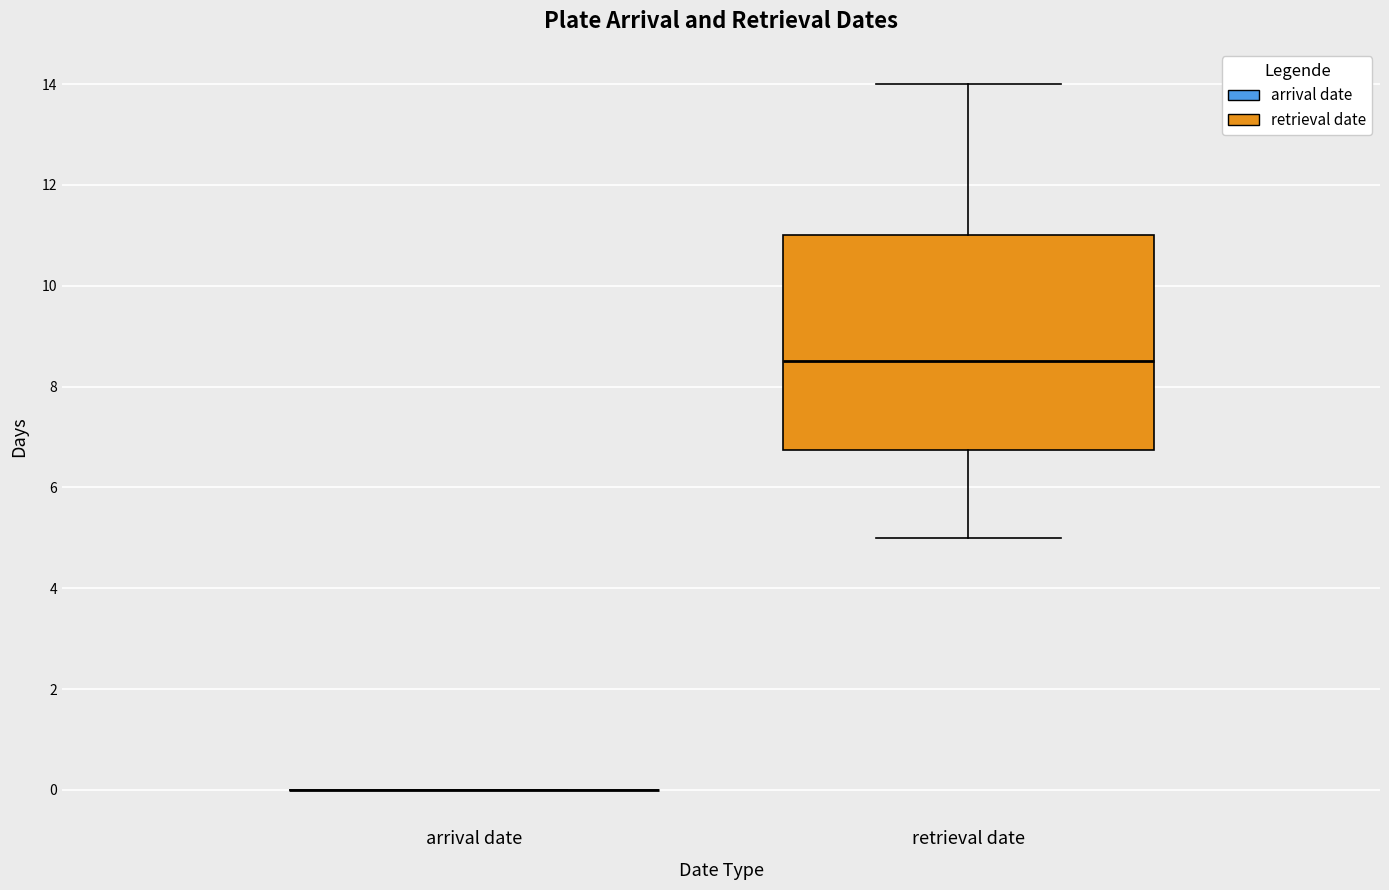

Reading left to right, transcribe this box plot: for each box, give where its median line is, the range the box spans, and where its two whiskers end, as read against the y-axis. The values are not printed on the chart, so give them approximately, as read against the axis.

arrival date: box collapsed to a line at 0.0, whiskers 0.0 to 0.0
retrieval date: median 8.6, box 6.8 to 11.0, whiskers 5.0 to 14.0